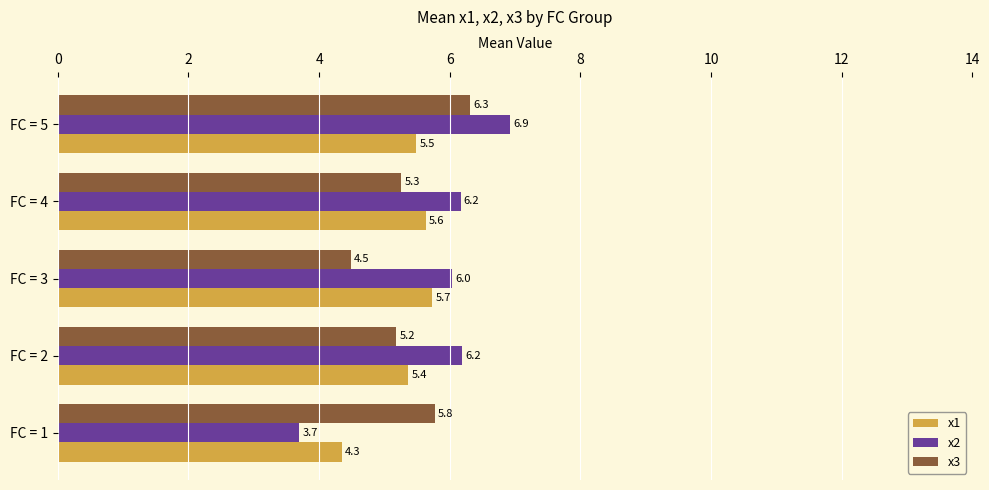

At which label is x1 closest to 5?

FC = 2